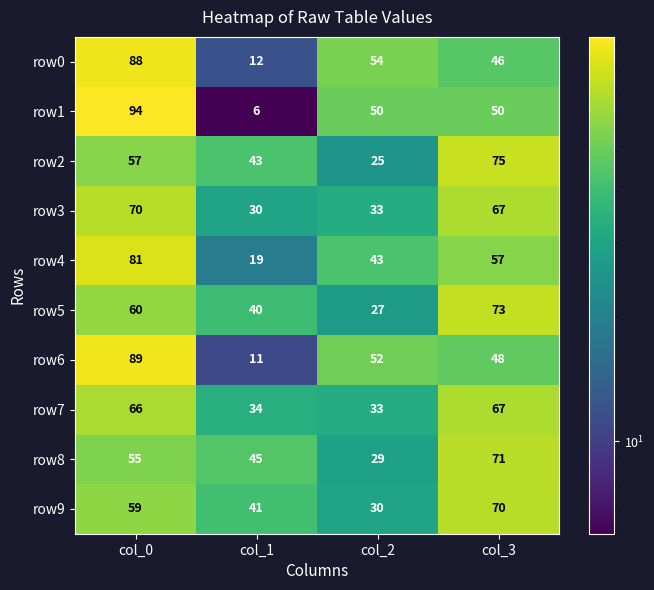

What is the sum of all row7 values?

200